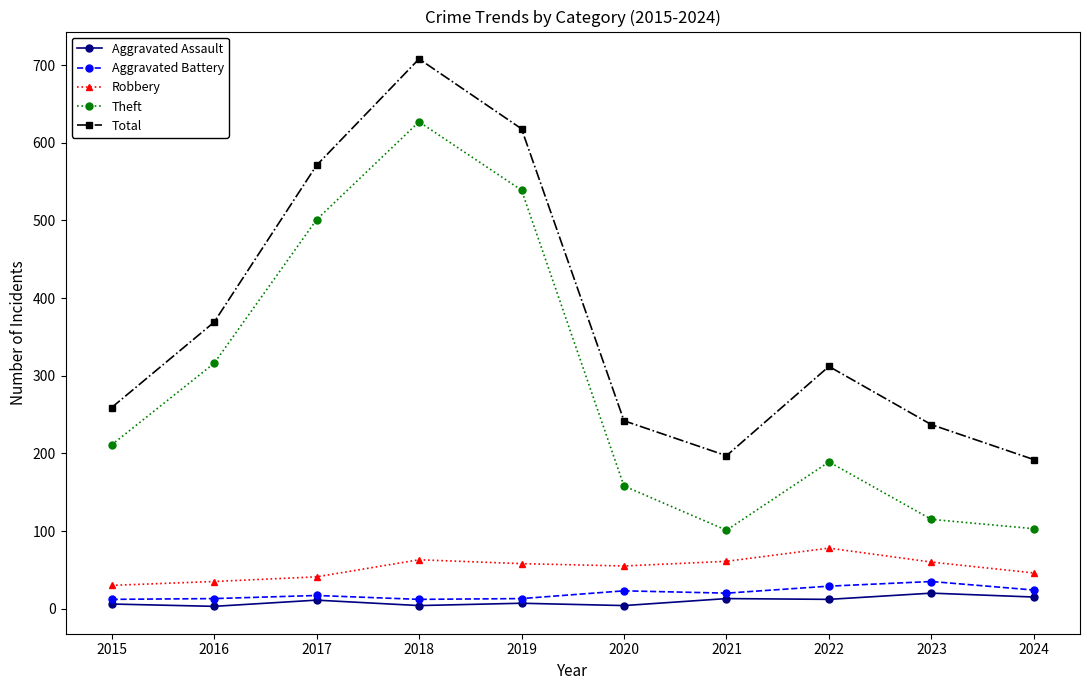

How many lines are shown in the chart?

5